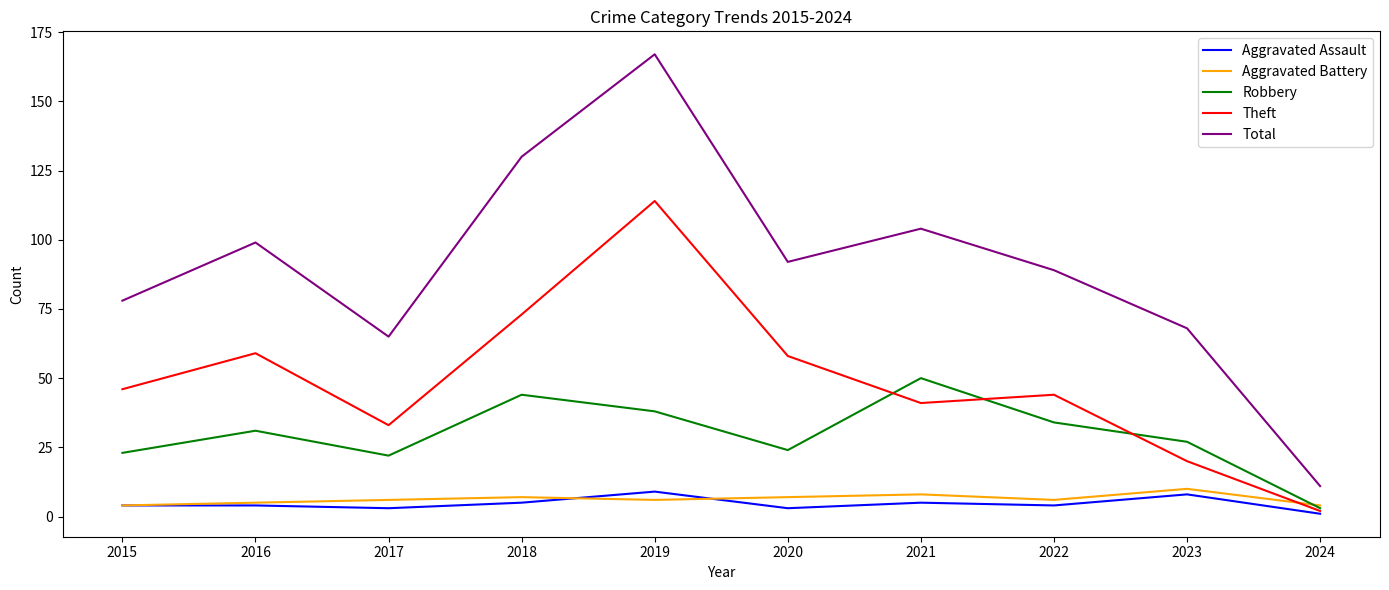

At which category is the sum across all series the highest?

2019